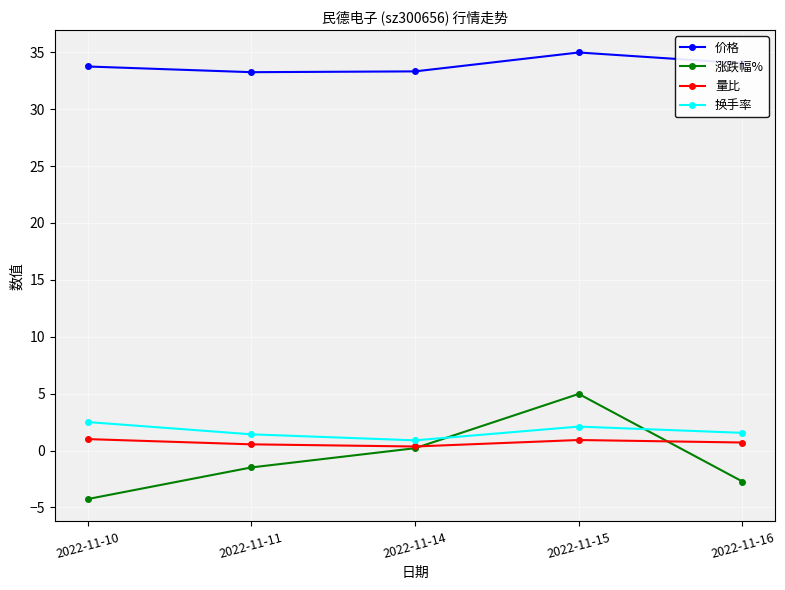

At which label is 涨跌幅% closest to 0?

2022-11-14